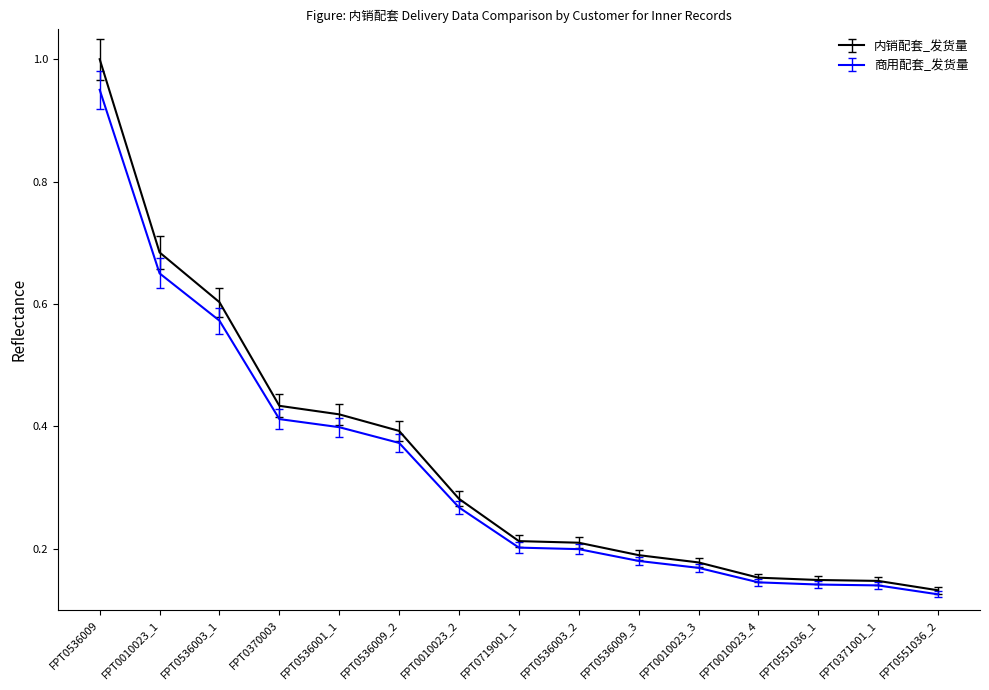

List the series in order of their peak value, lowest first.

商用配套_发货量, 内销配套_发货量